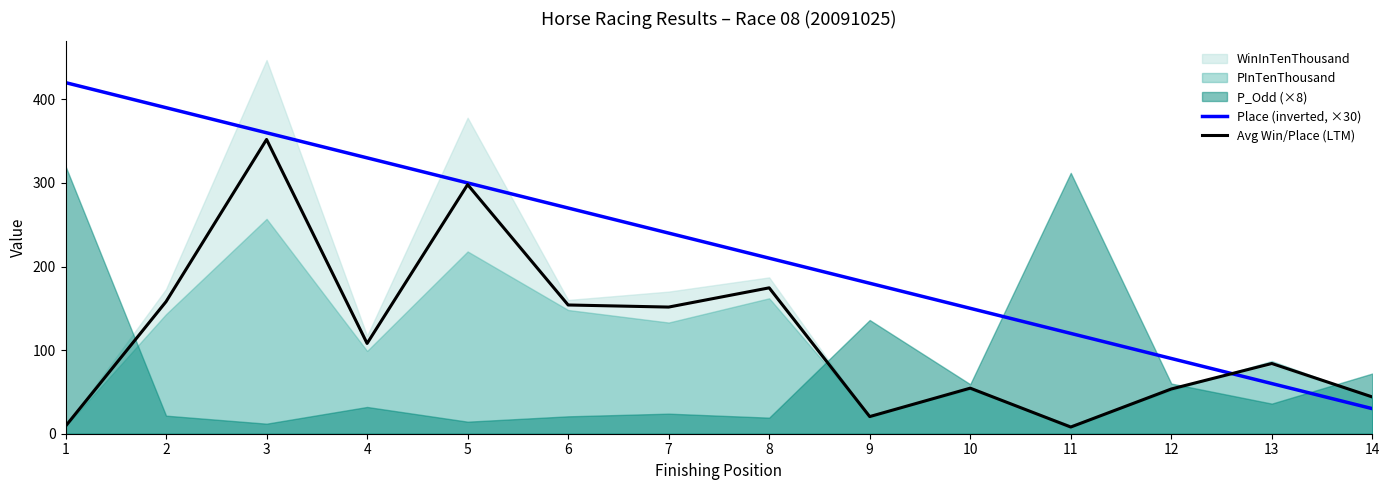

What is the sum of all Avg Win/Place (LTM) values?

1669.5